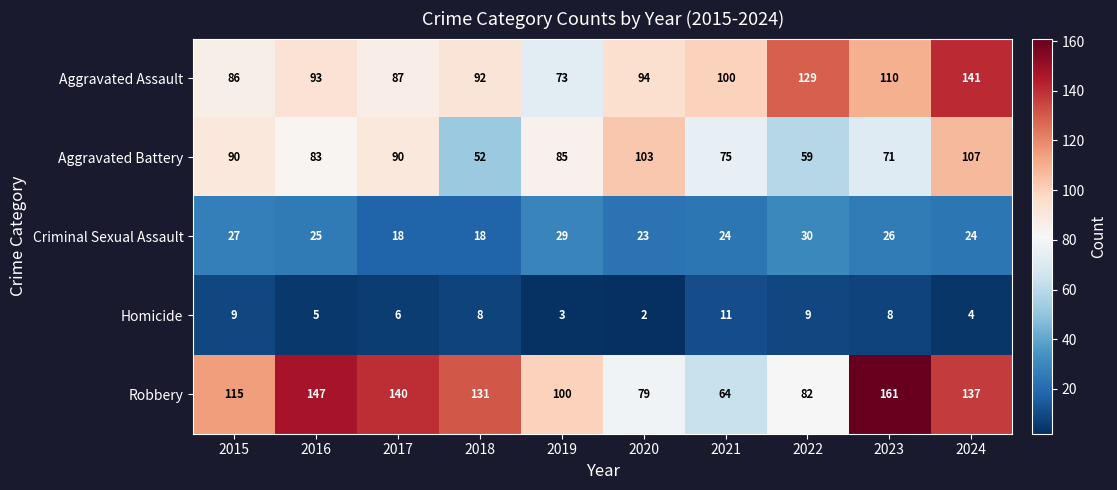

Is it true that Criminal Sexual Assault equals 12 at 2017?

False